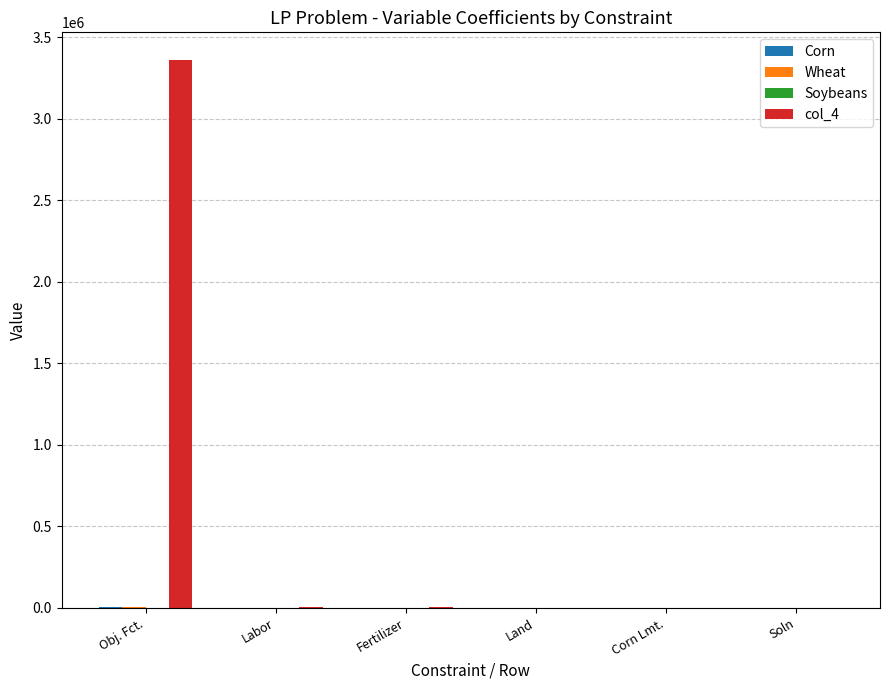

Does the chart contain stacked bars?

No